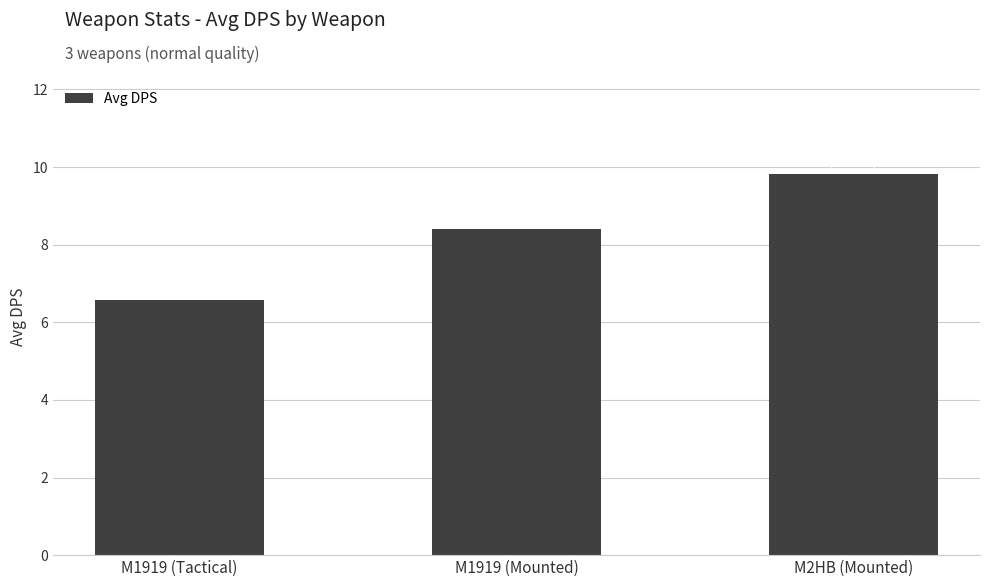

True or false: the data shows 9.3 at M1919 (Tactical).

False